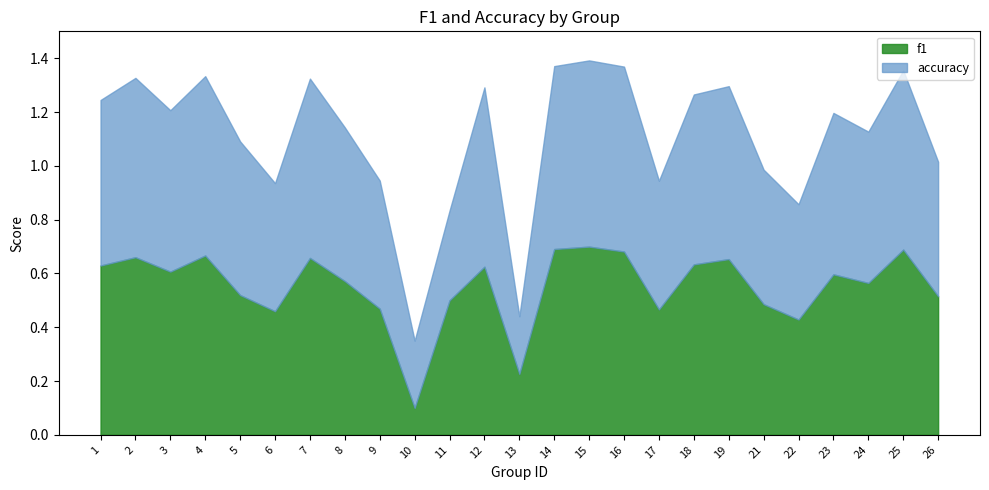

What is the greatest value displayed?

0.7